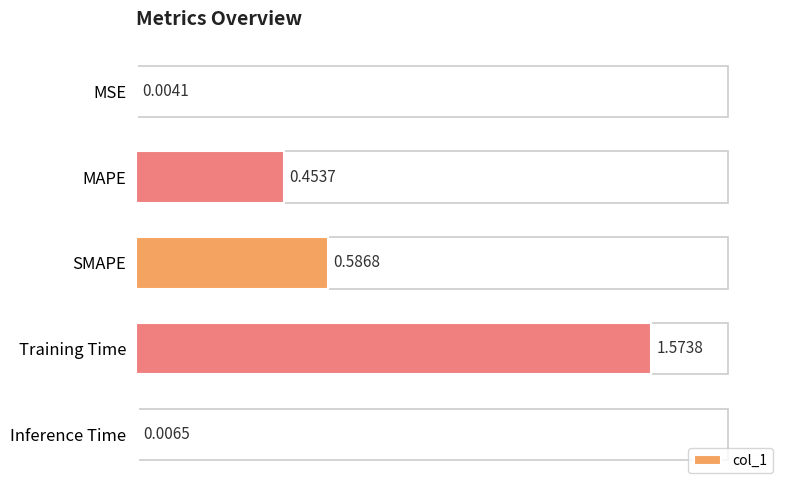

Does the chart contain stacked bars?

No